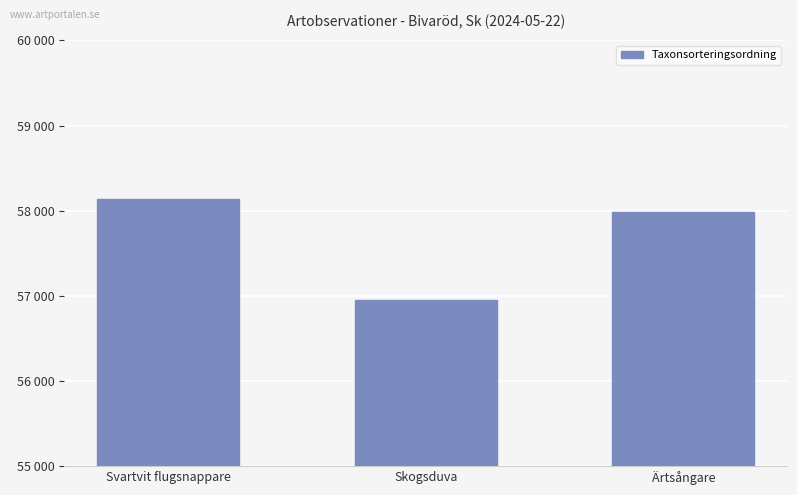

Between Ärtsångare and Svartvit flugsnappare, which is larger?

Svartvit flugsnappare